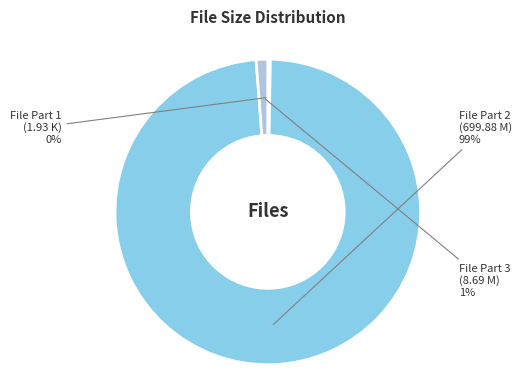

To the nearest percent, what is the average slice percentage?

33%